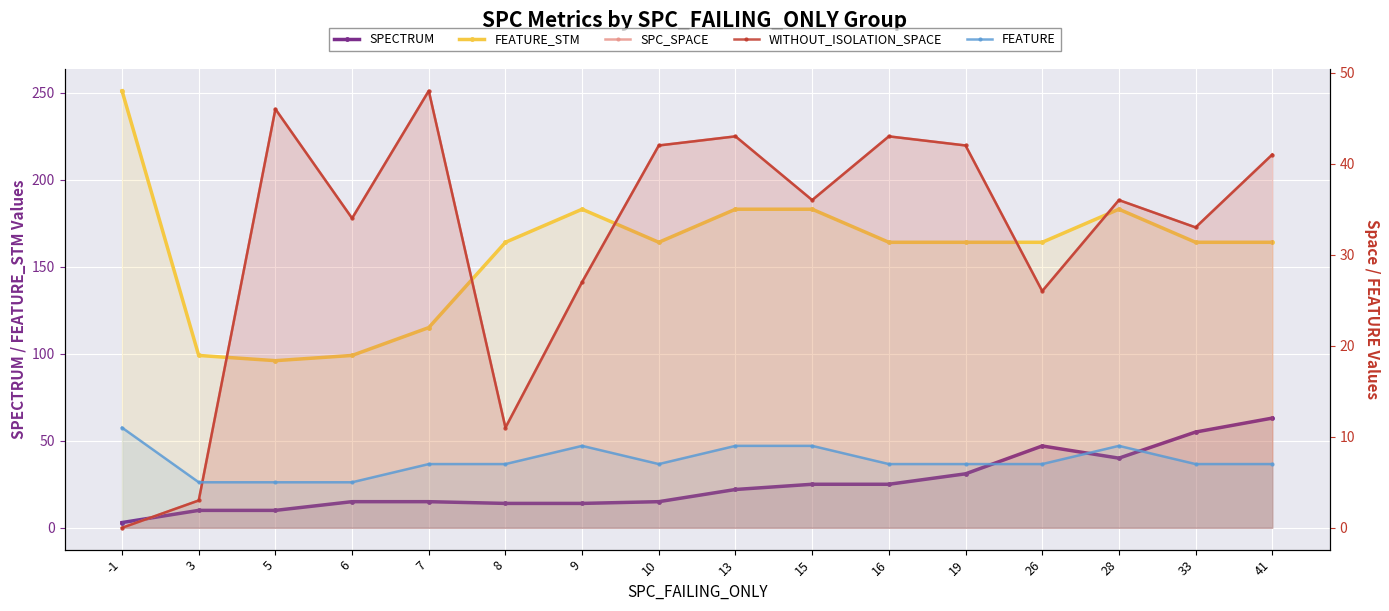

True or false: SPC_SPACE and FEATURE_STM cross at least once.

False